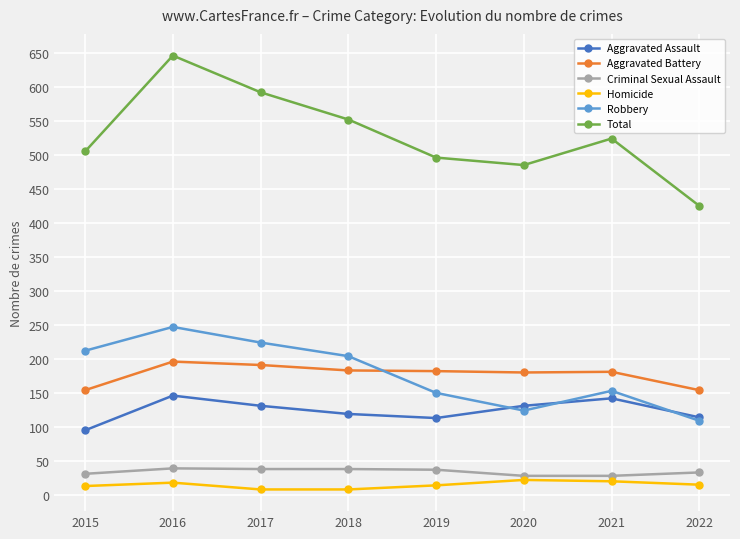

Where is the first local maximum for Total?

2016